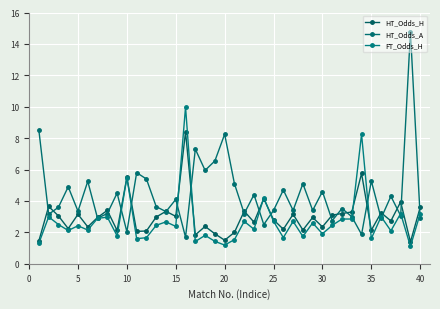

How many lines are shown in the chart?

3